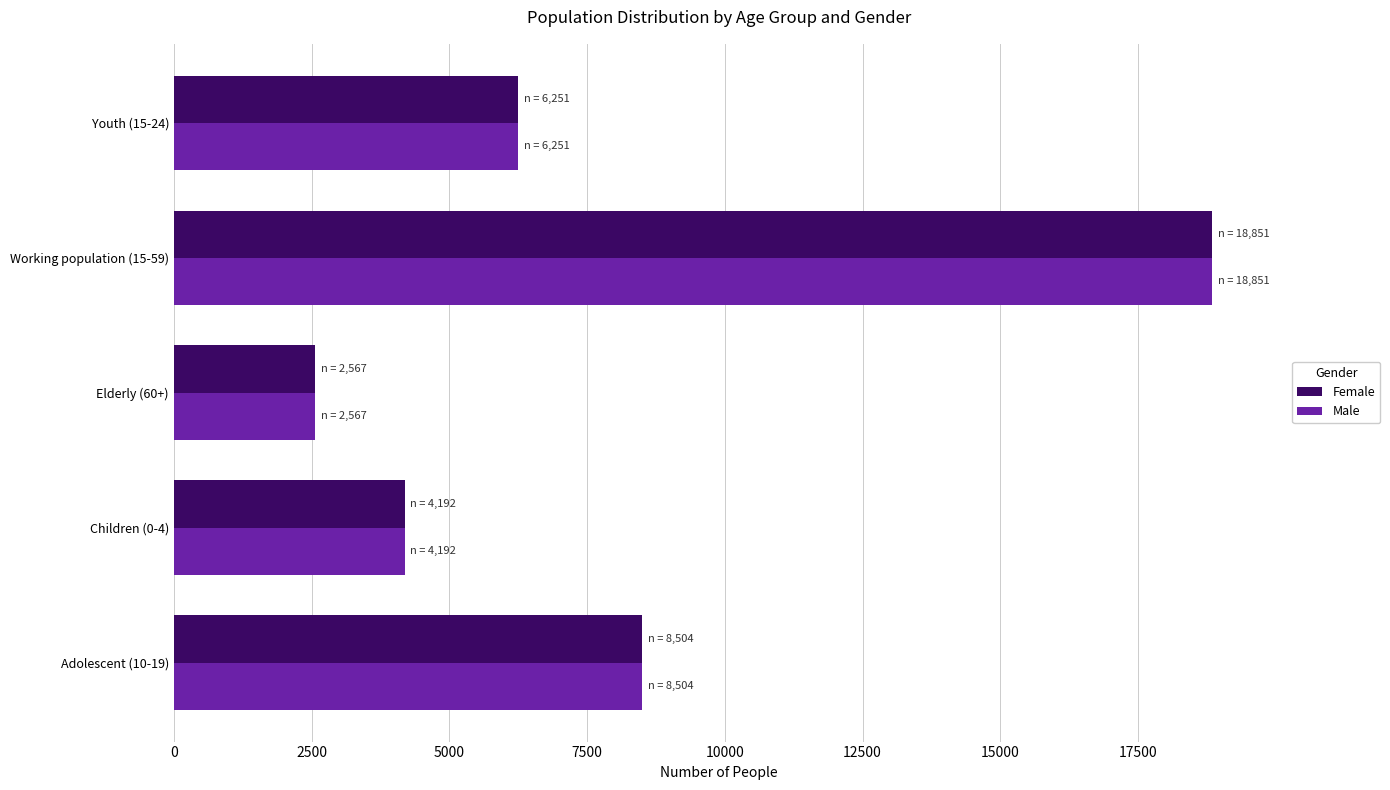

What is the maximum value for Male?

18851